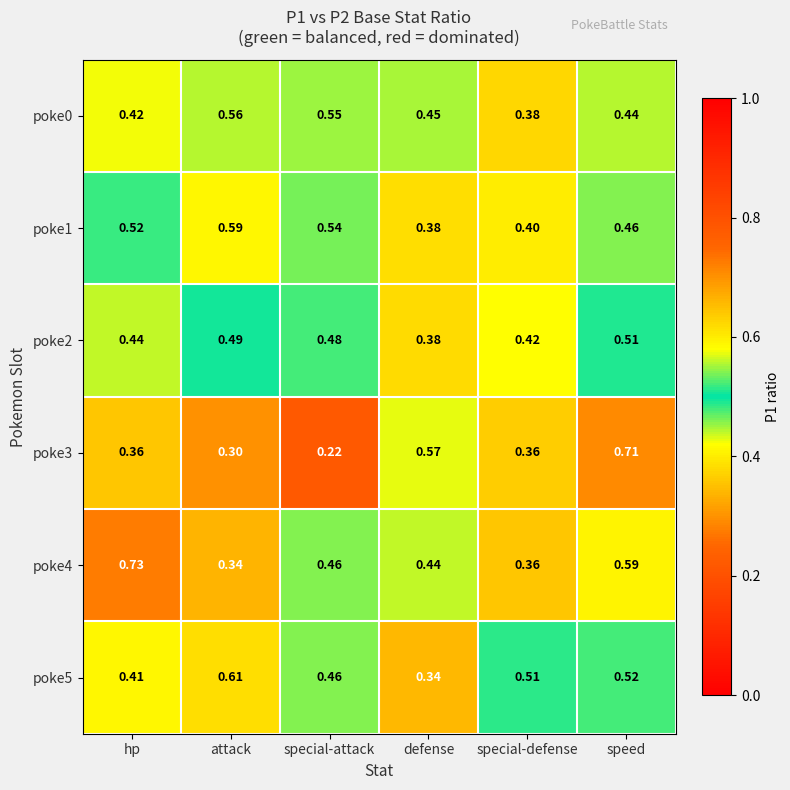

At which category does the chart reach its minimum across all series?

special-attack